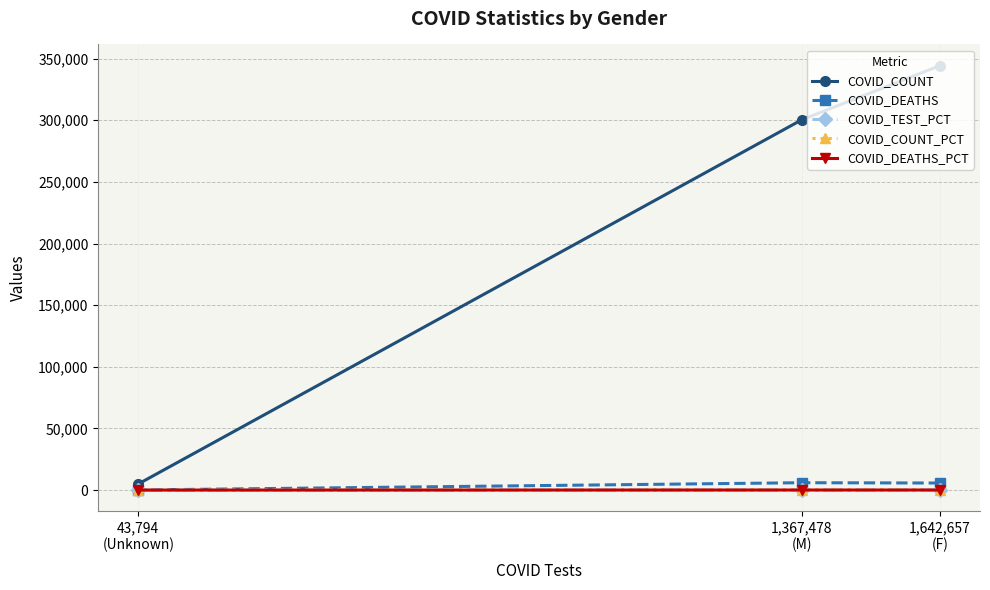

Which category has the highest value in the COVID_TEST_PCT series?

1,642,657
(F)